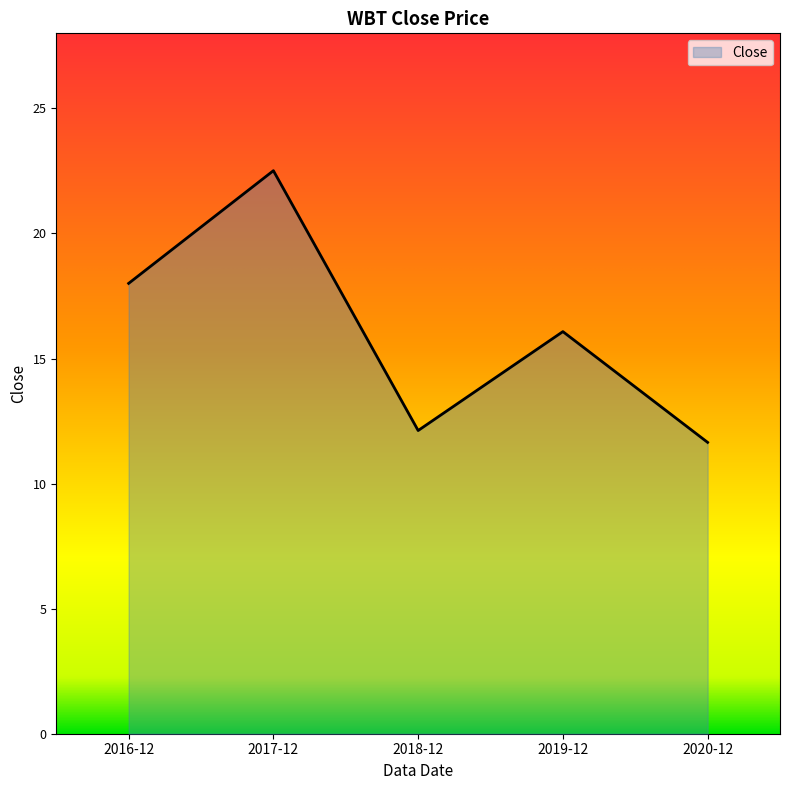

What is the sum of the values at 2020-12 and 2018-12?

23.8